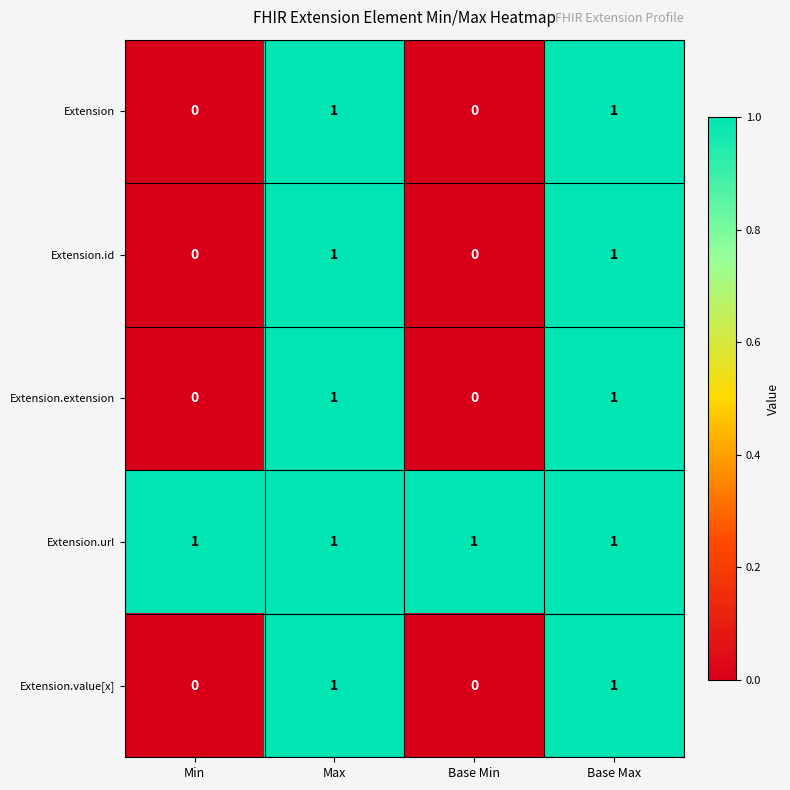

Is it true that Extension.id equals 1 at Base Max?

True